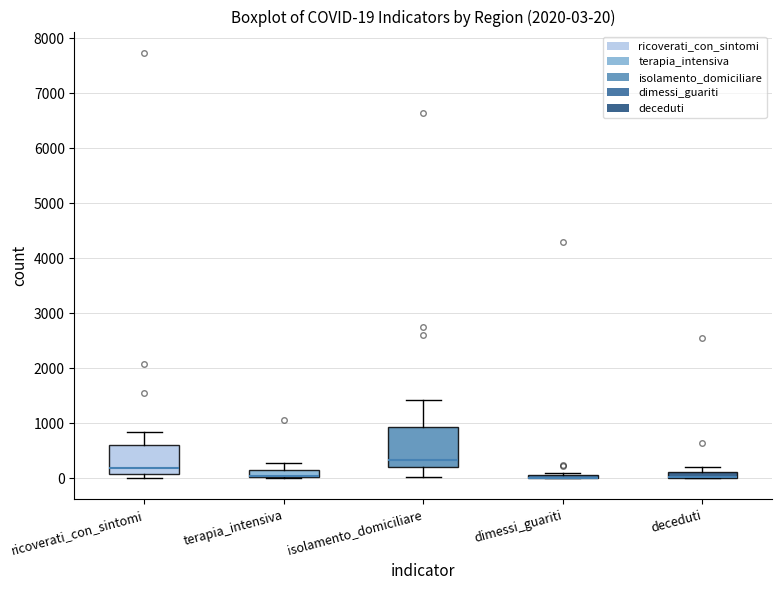

Which box is the tallest, from its lower edge to its upper edge?

isolamento_domiciliare